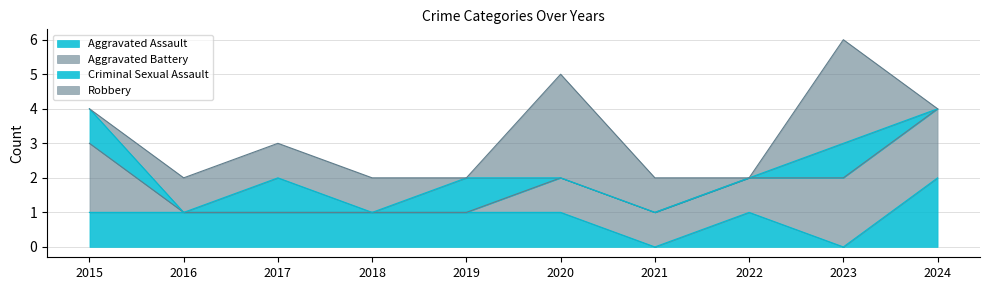

Which series has the largest total across all categories?

Robbery